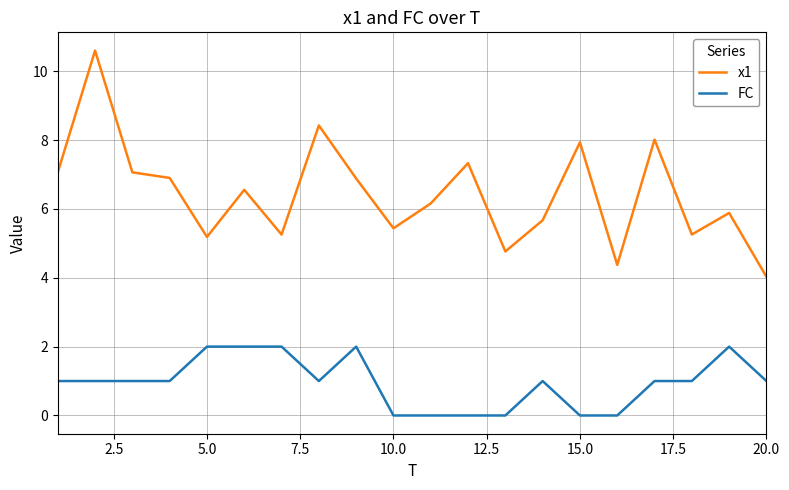

How many series are shown in this chart?

2